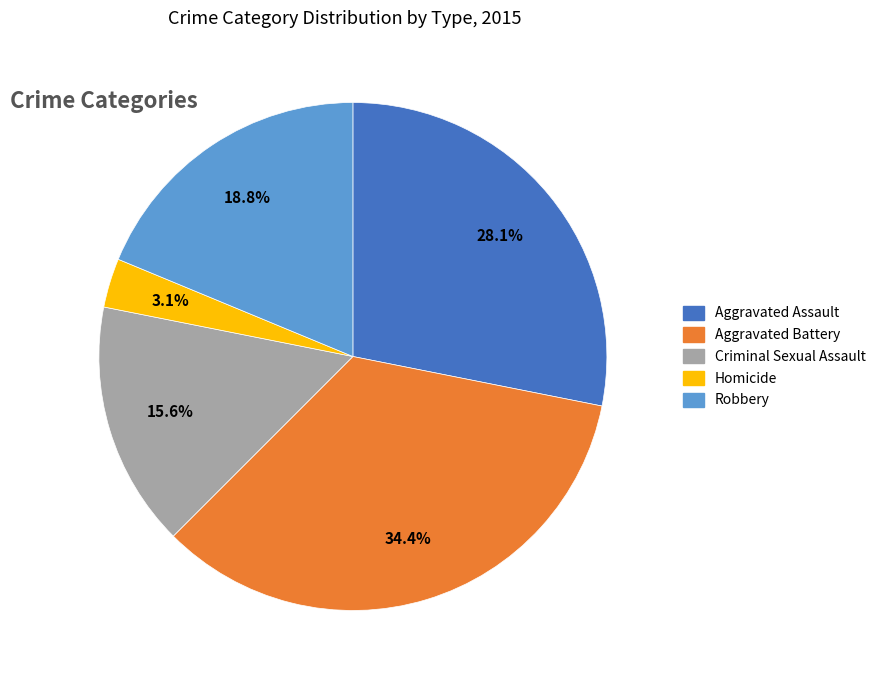

Do Robbery and Aggravated Assault together represent more than half of the pie?

No